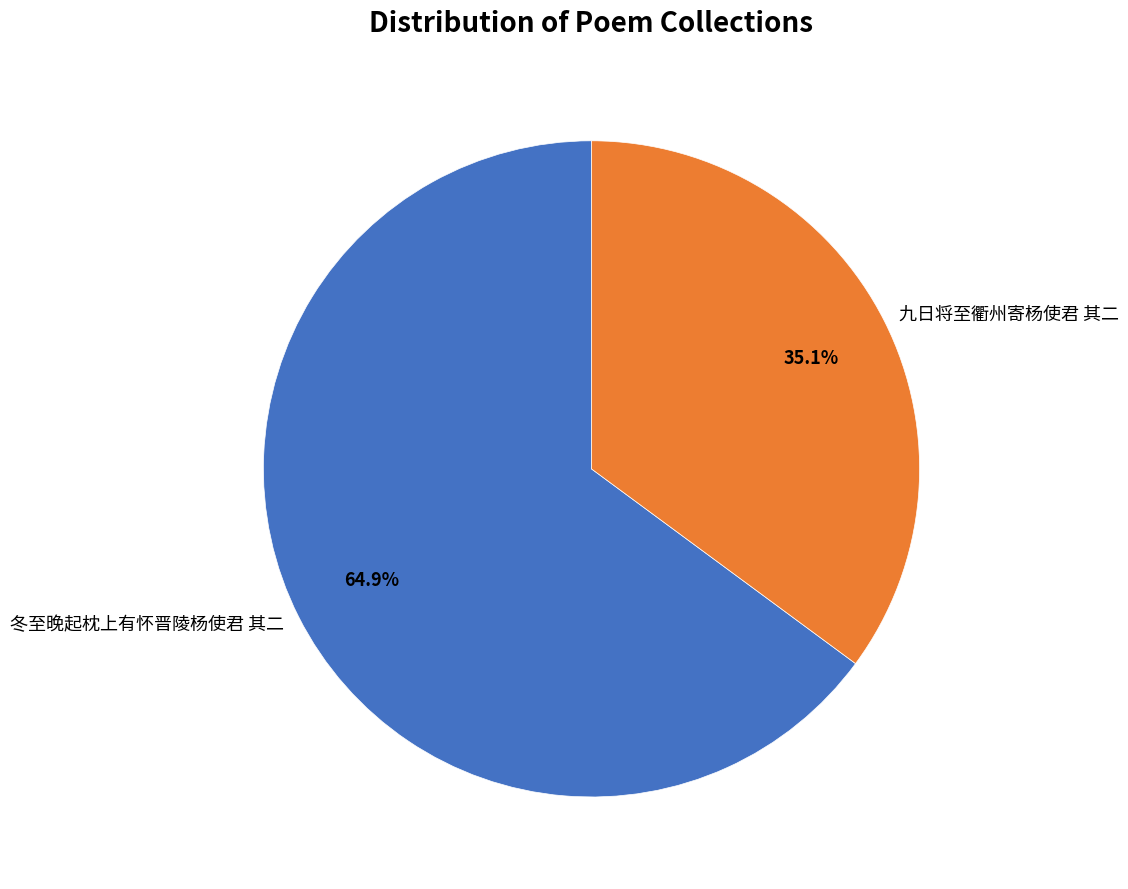

To the nearest percent, what percentage of the pie is 九日将至衢州寄杨使君 其二?

35%